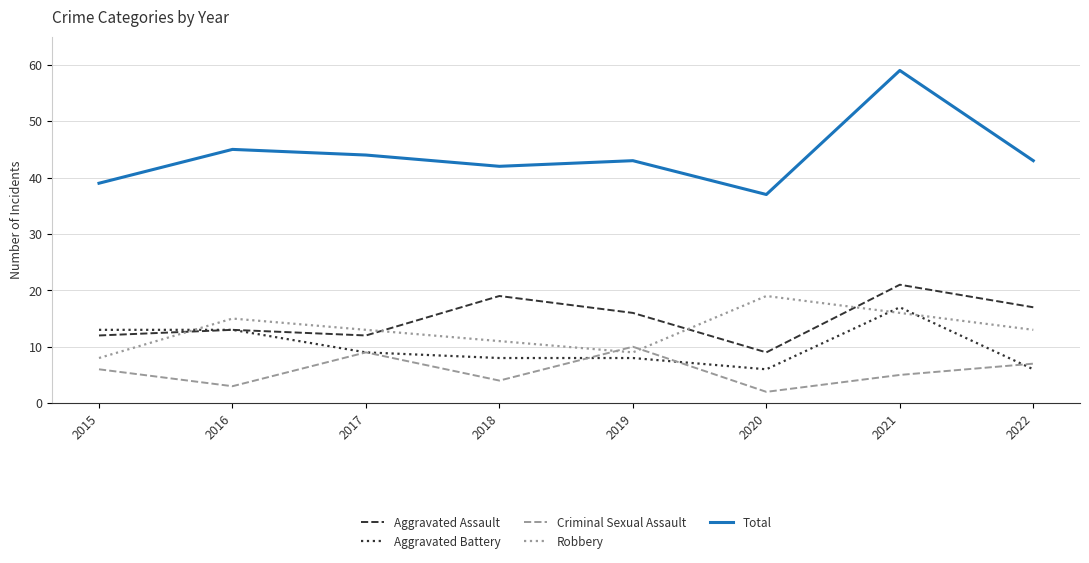

Reading left to right, what are all the values shown in this chart?

Aggravated Assault: 2015=12	2016=13	2017=12	2018=19	2019=16	2020=9	2021=21	2022=17
Aggravated Battery: 2015=13	2016=13	2017=9	2018=8	2019=8	2020=6	2021=17	2022=6
Criminal Sexual Assault: 2015=6	2016=3	2017=9	2018=4	2019=10	2020=2	2021=5	2022=7
Robbery: 2015=8	2016=15	2017=13	2018=11	2019=9	2020=19	2021=16	2022=13
Total: 2015=39	2016=45	2017=44	2018=42	2019=43	2020=37	2021=59	2022=43